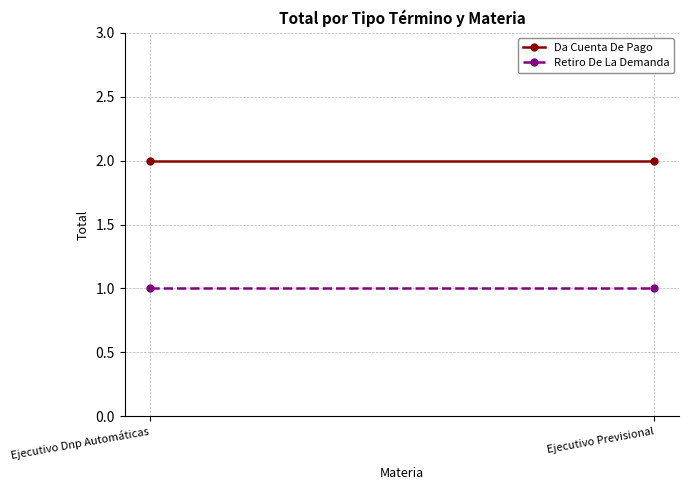

The Da Cuenta De Pago series shows 2 at Ejecutivo Dnp Automáticas. True or false?

True